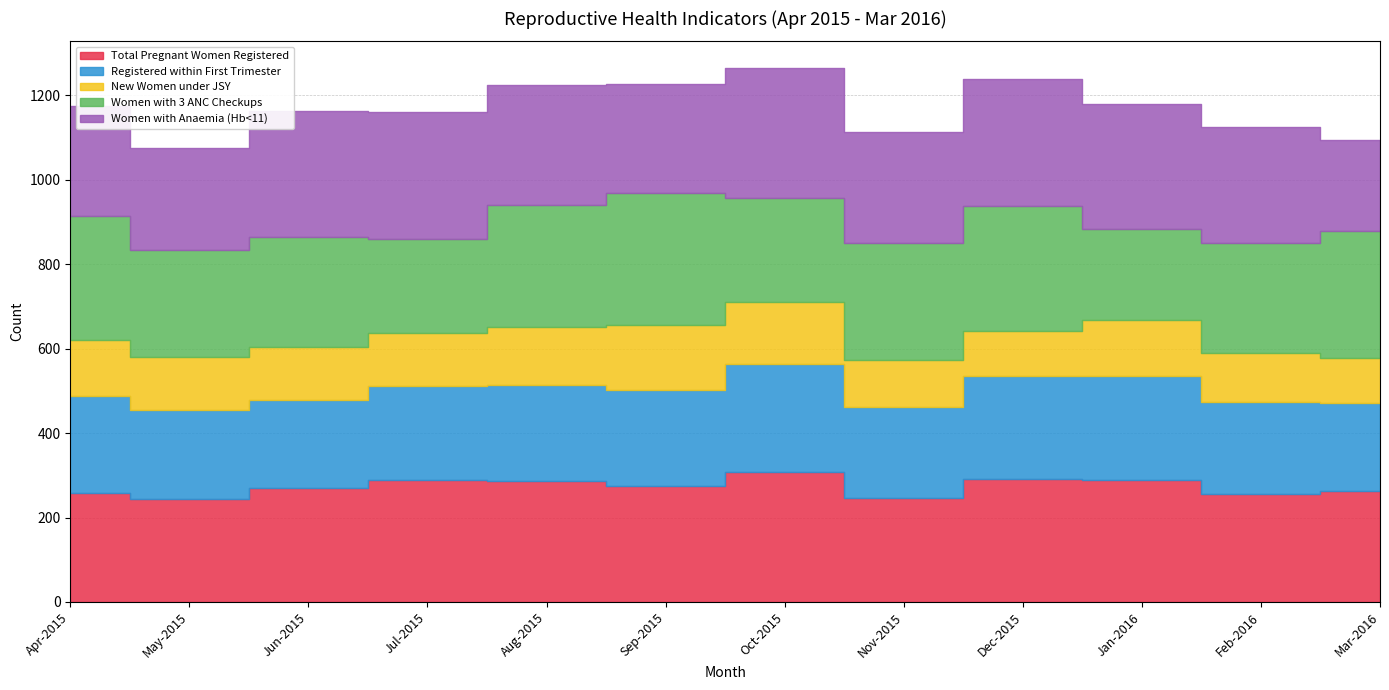

In Registered within First Trimester, how many points are higher than both neighbors (excluding endpoints)?

3